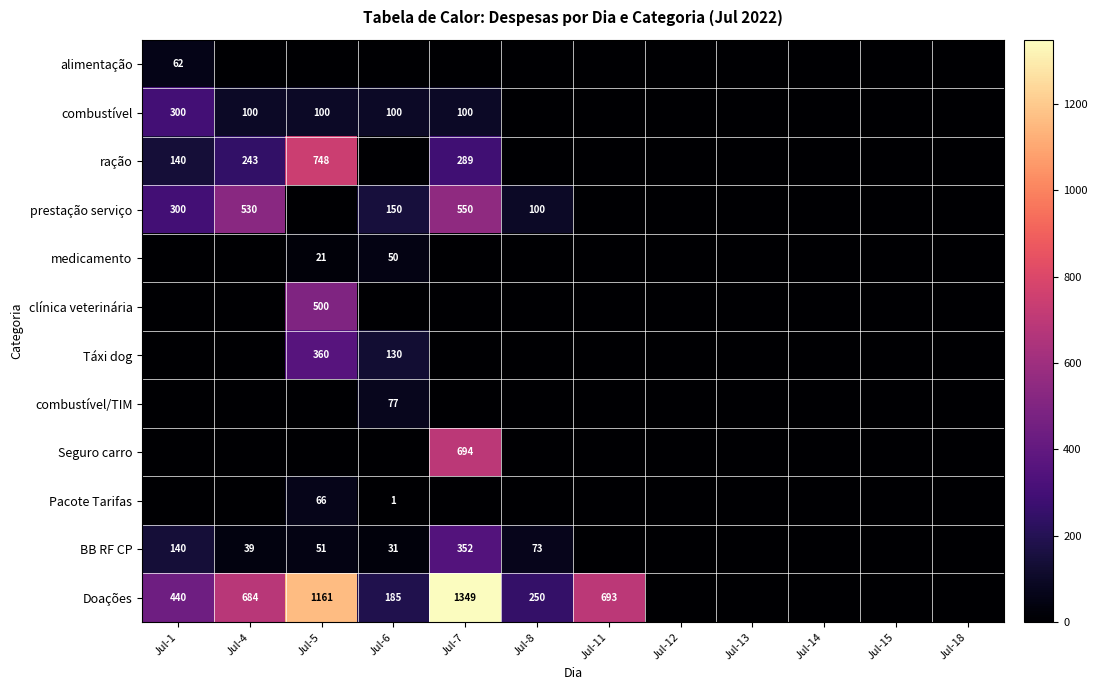

Is it true that Doações equals 185 at Jul-6?

True